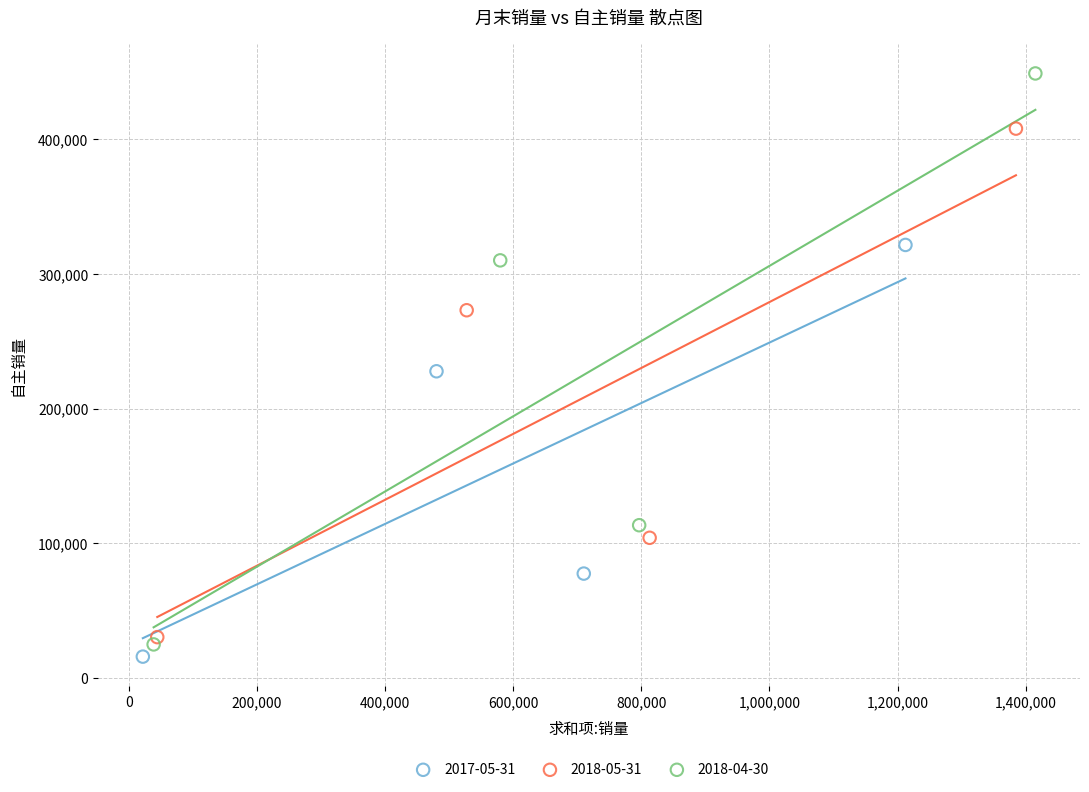

Which series has the largest Y range (max minus min)?

2018-04-30